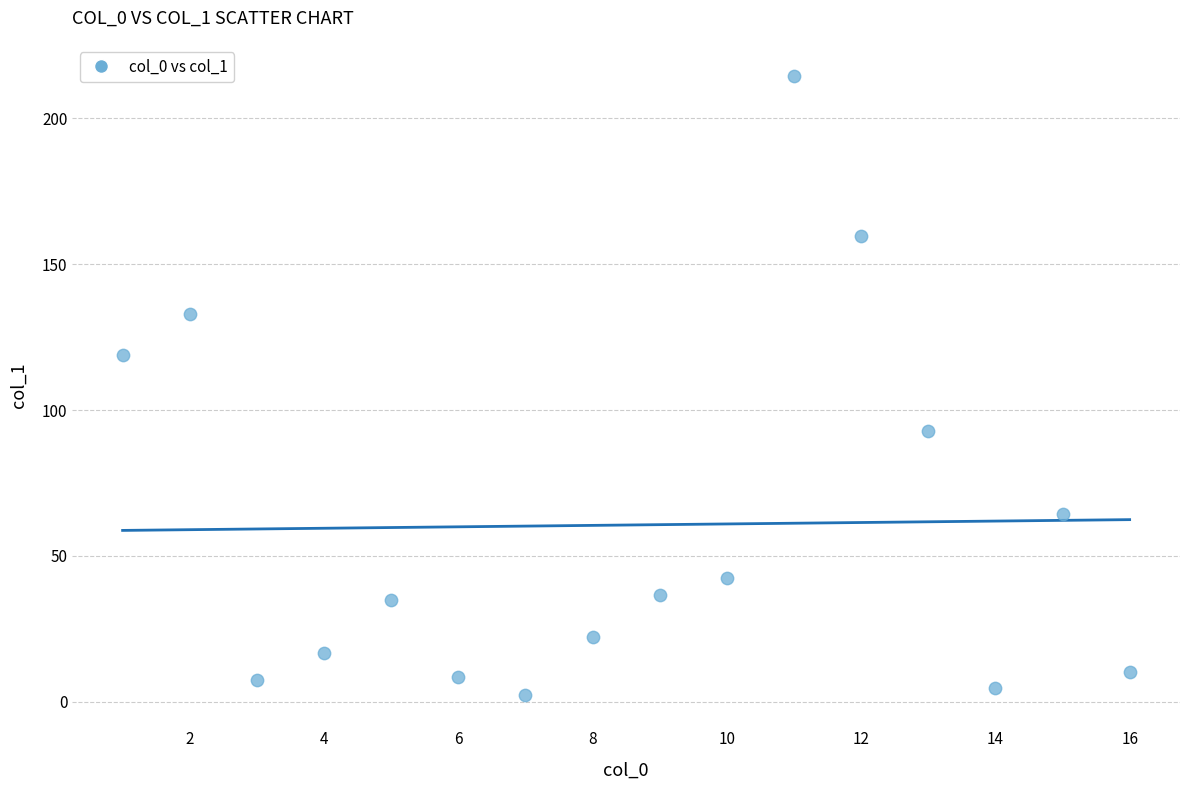

What Y value in the scatter plot is closest to 108?

118.9